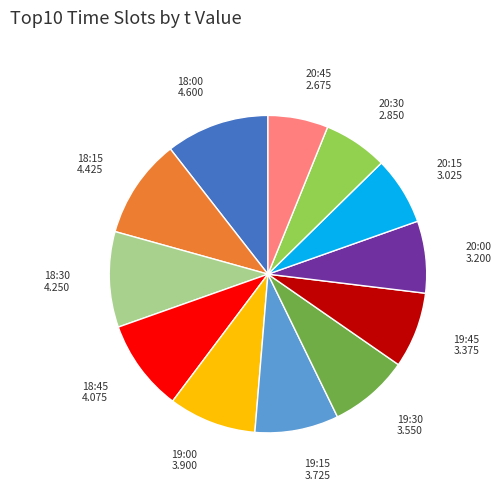

Is there any slice that represents more than half of the pie?

No